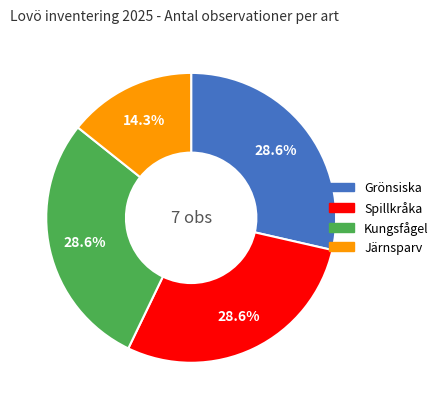

Is there any slice that represents more than half of the pie?

No